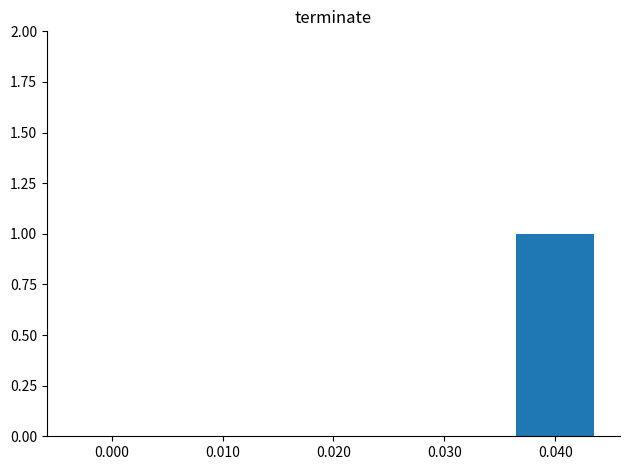

At which category does the chart reach its peak across all series?

0.040